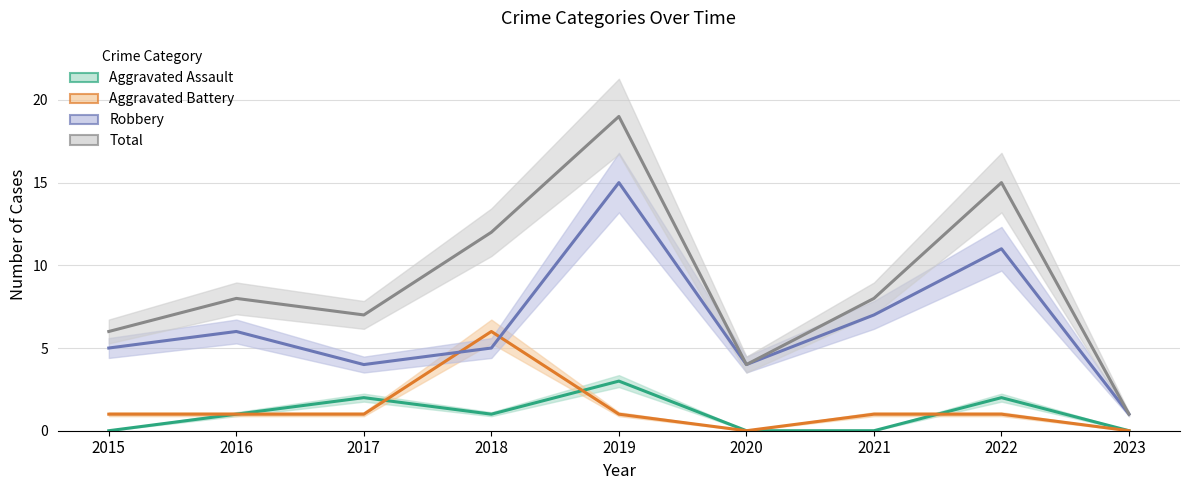

How many values in the Aggravated Battery series exceed 1?

1